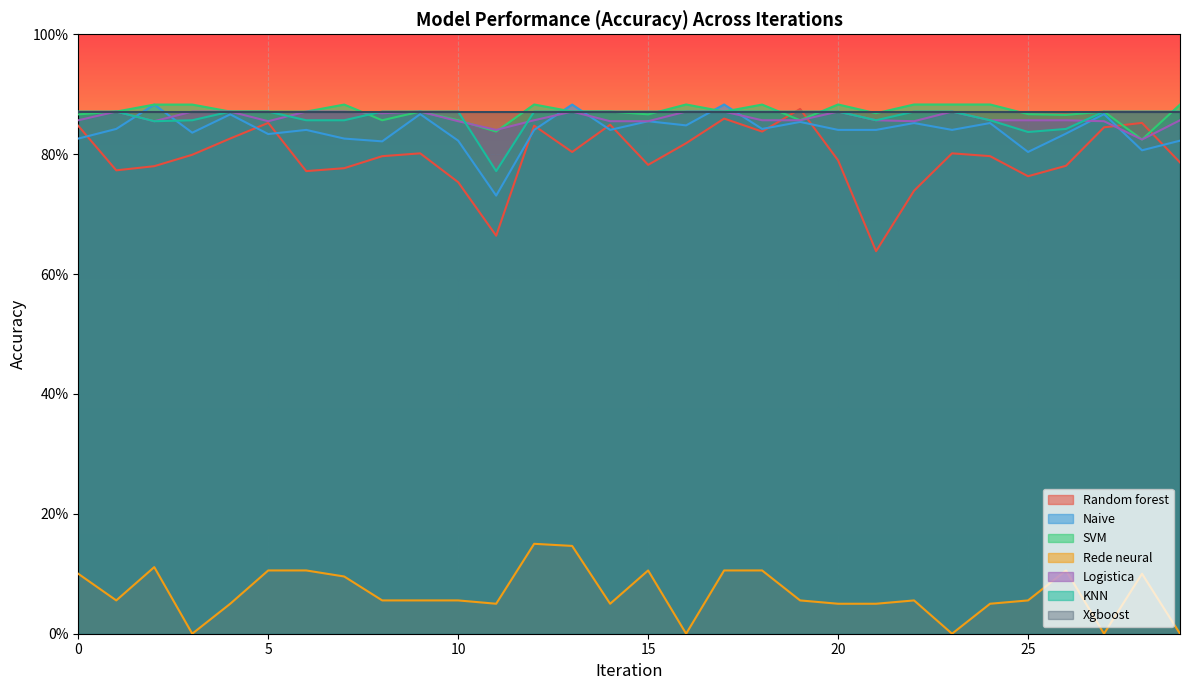

Where is Naive nearest to the value 0?

11